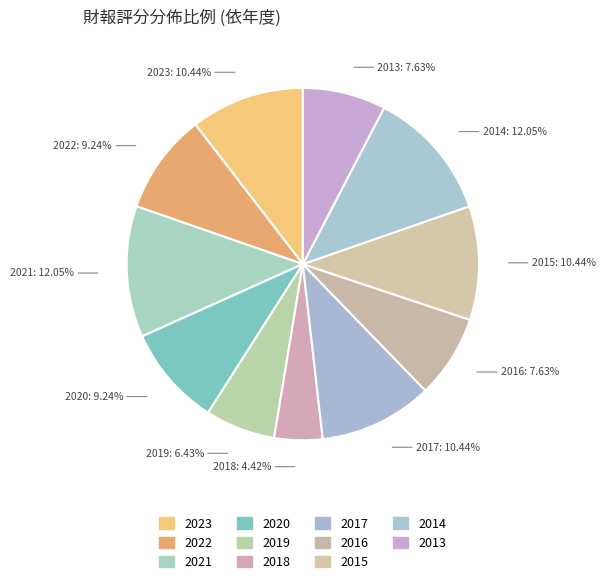

Is the sum of 2019 and 2022 greater than half?

No